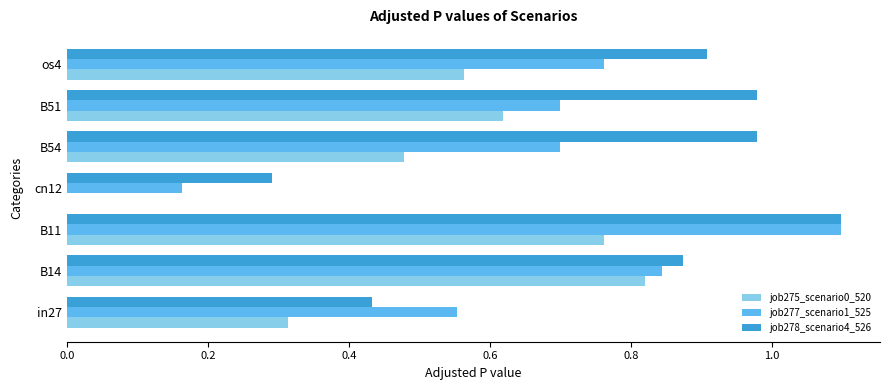

Between B14 and B11, which series saw the biggest shift?

job277_scenario1_525